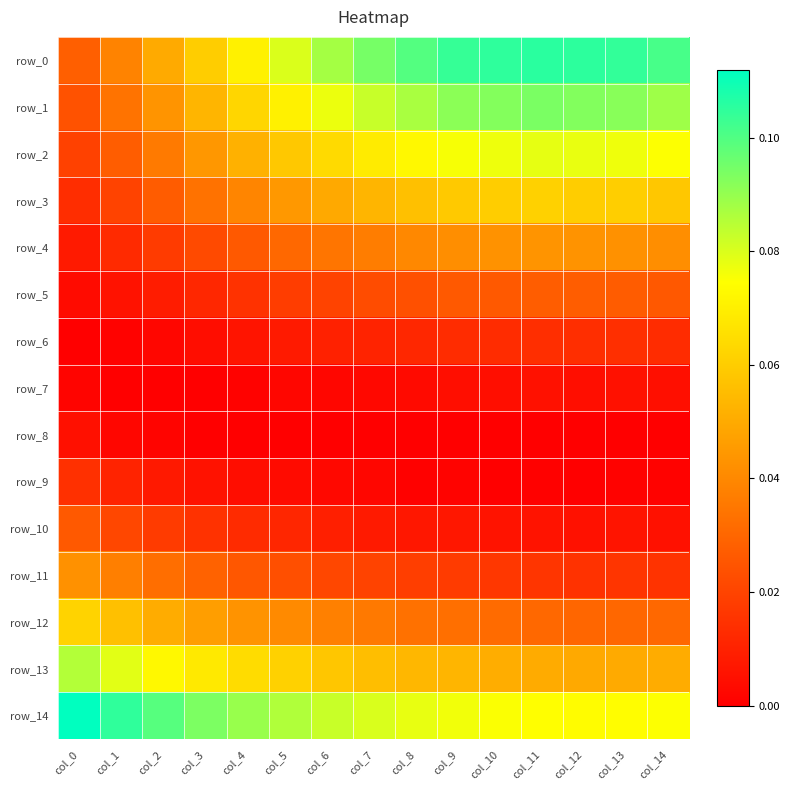

The row_4 series shows 0.0 at col_1. True or false?

True